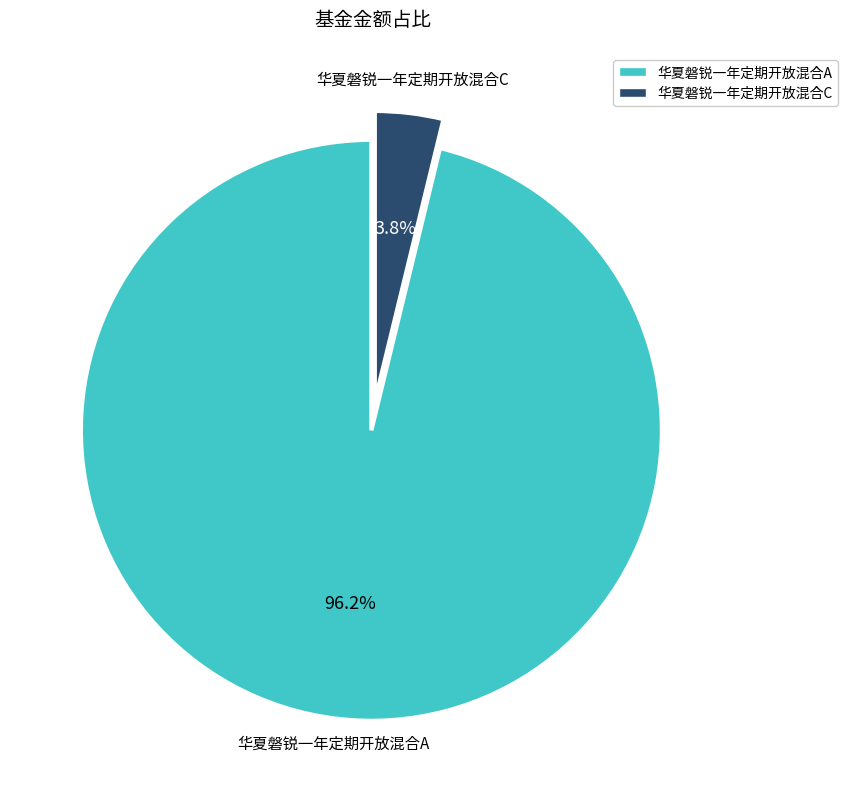

To the nearest percent, what is the average slice percentage?

50%